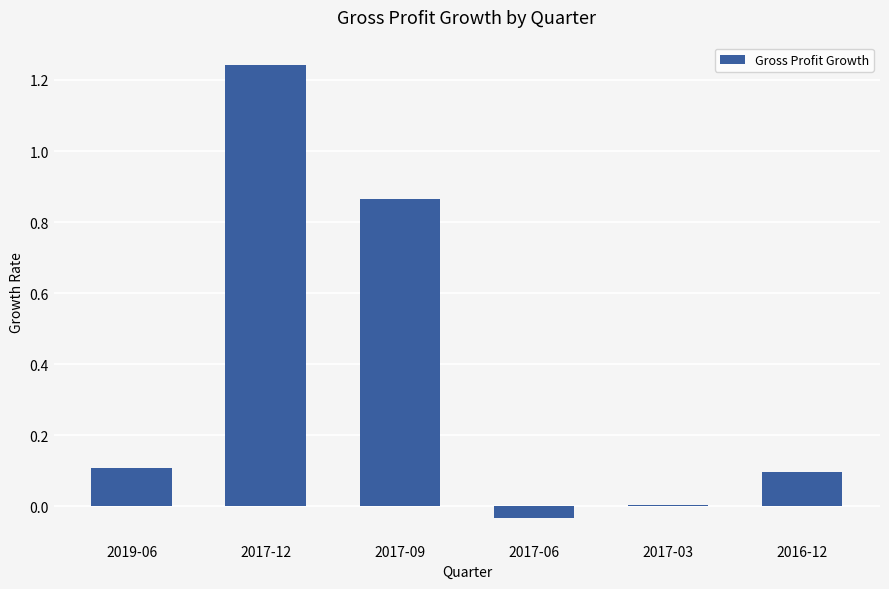

The value at 2019-06 is 0.2. True or false?

False